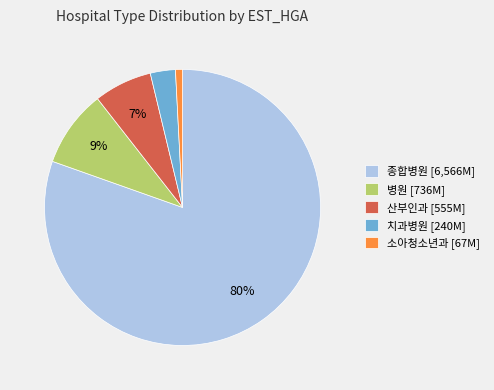

What is the smallest slice in the pie chart?

소아청소년과 [67M]